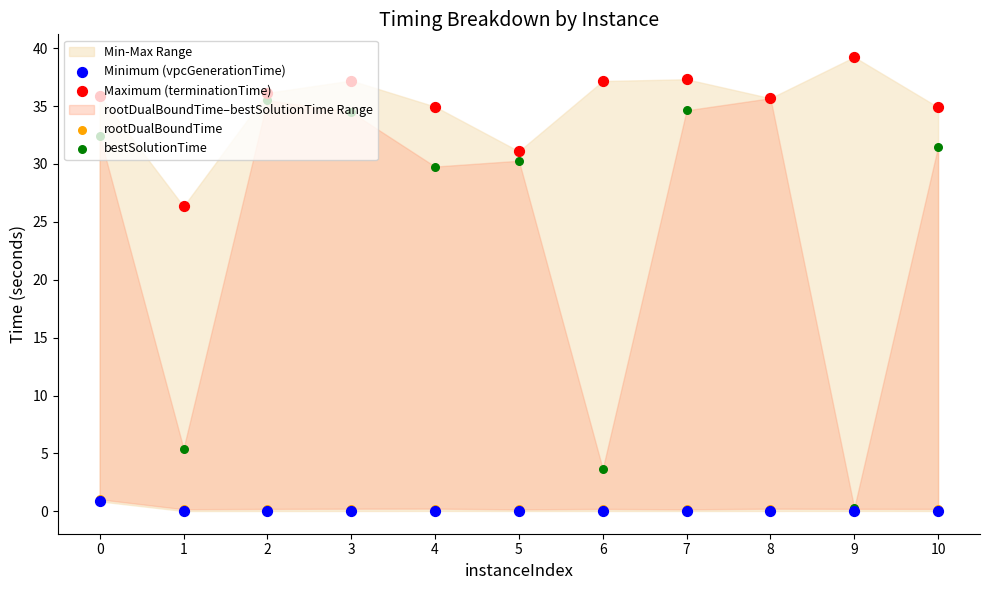

Which series reaches the maximum Y coordinate?

Maximum (terminationTime)